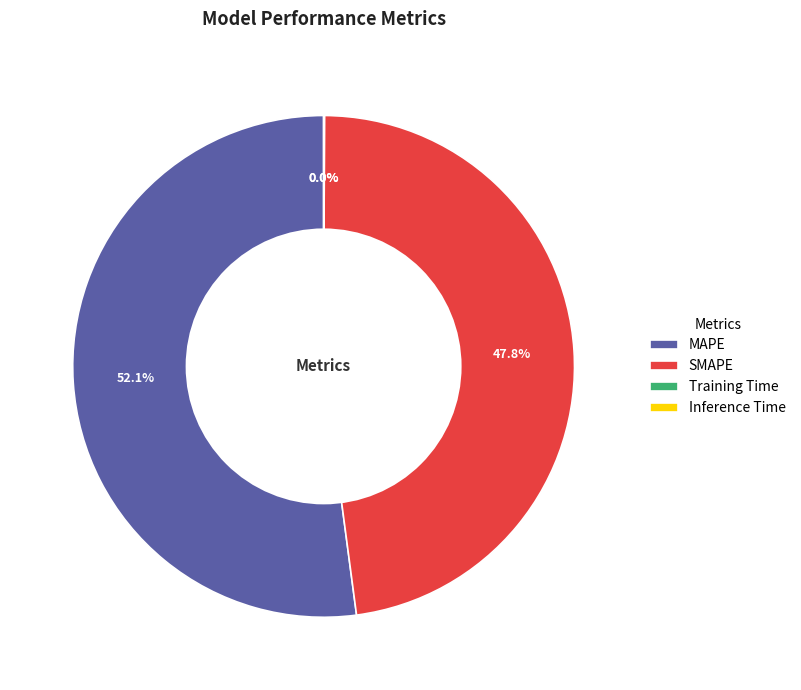

Which slice is the largest?

MAPE